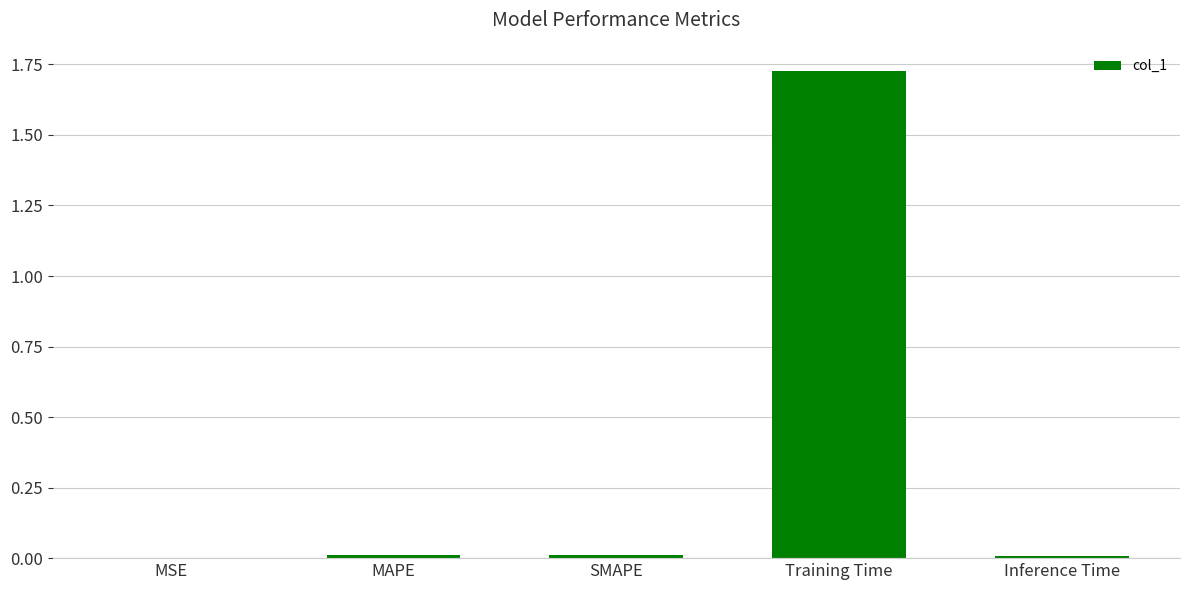

What is the sum of all values?

1.8